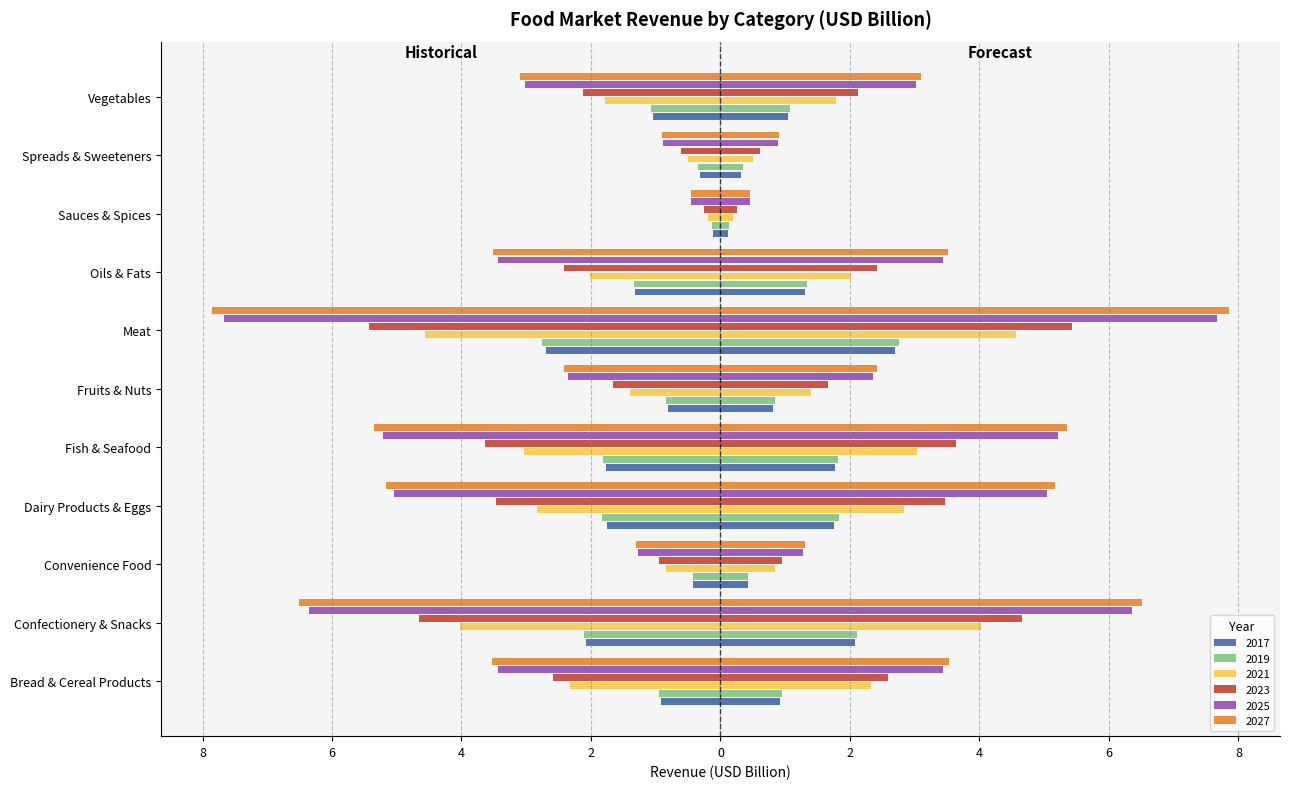

What is the spread (max minus min) of values at Confectionery & Snacks?

4.4